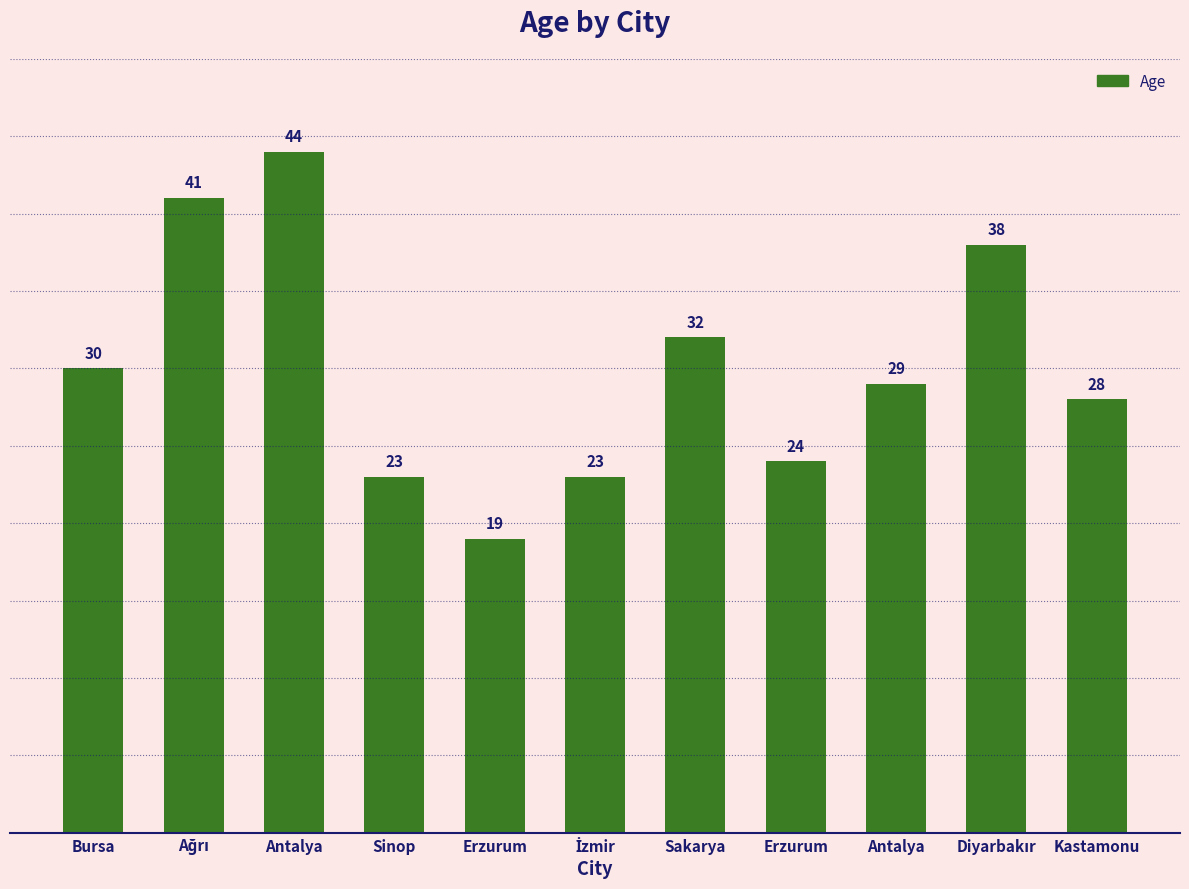

Is it true that the value at Sinop is 23?

True